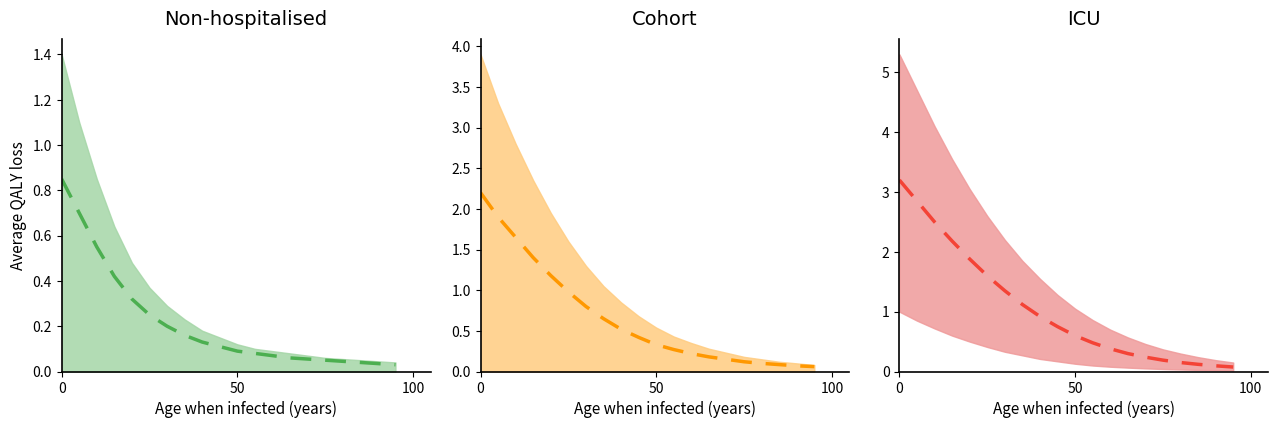

List the series in order of their peak value, highest first.

ICU mid, Cohort mid, Non-hospitalised mid